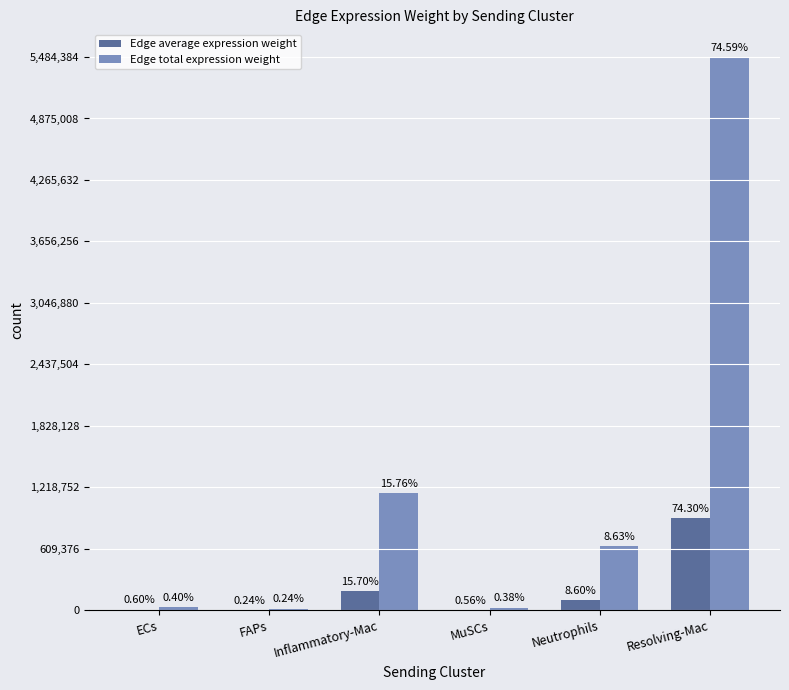

What are all the series names shown in the legend?

Edge average expression weight, Edge total expression weight